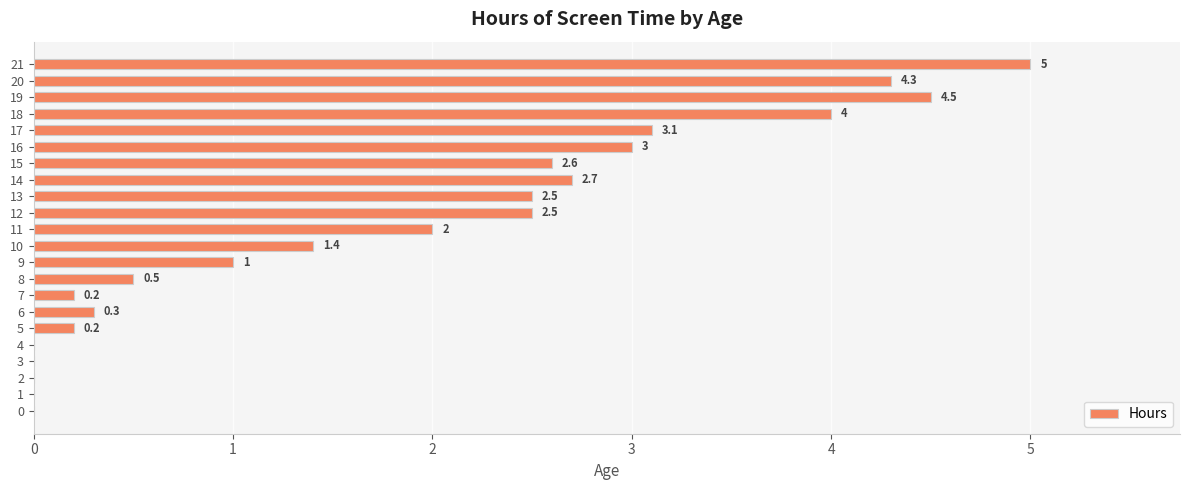

Are the bars horizontal?

Yes